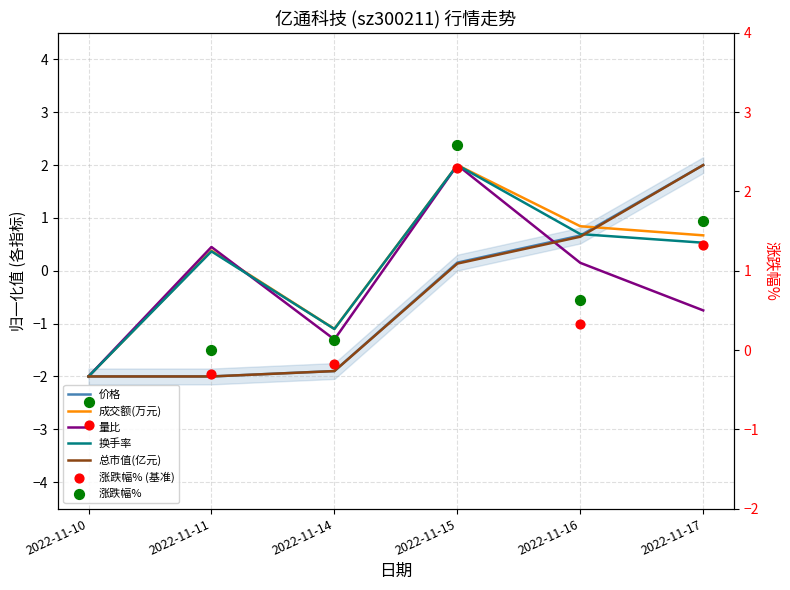

Which series has the largest Y range (max minus min)?

成交额(万元)